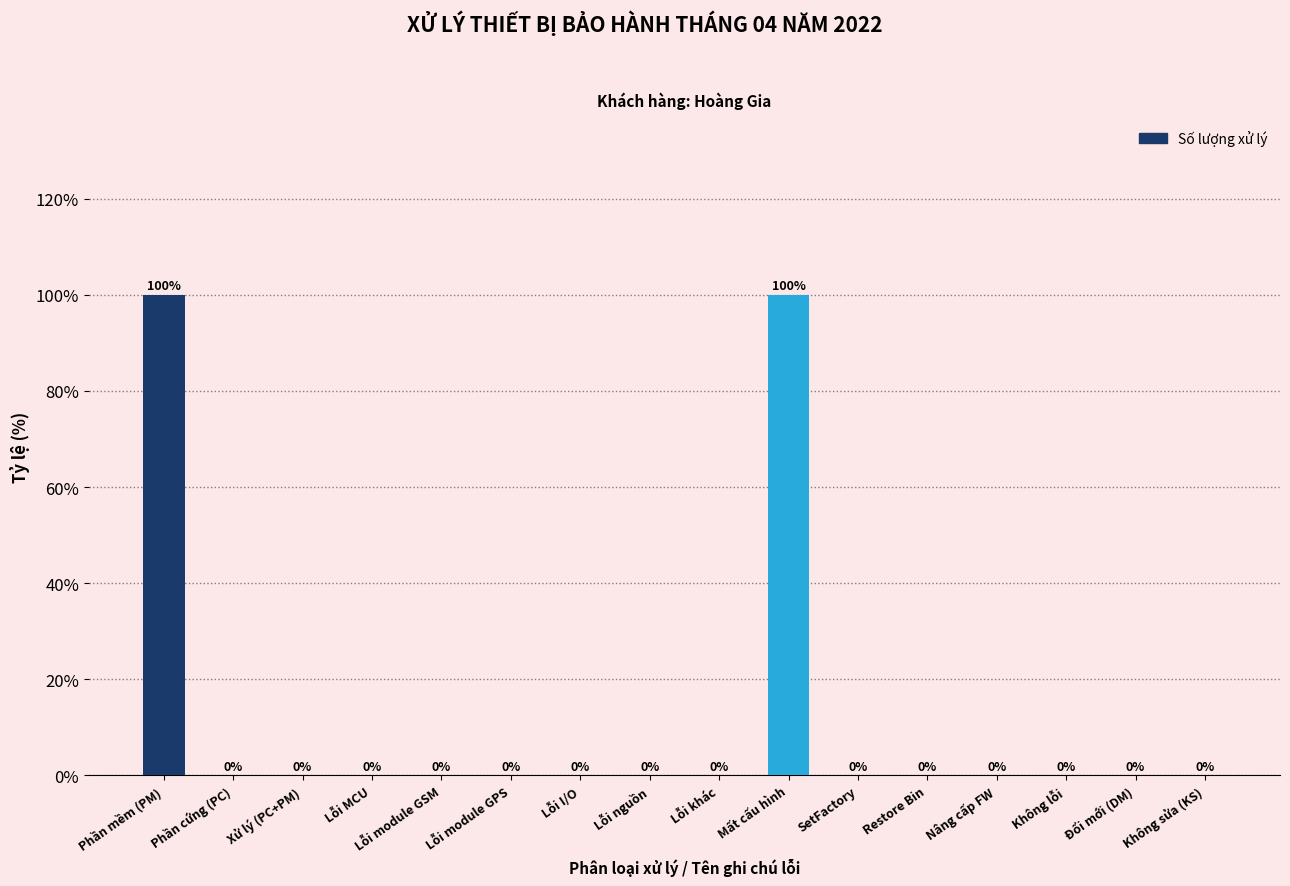

Which has a higher value, Phần mềm (PM) or Nâng cấp FW?

Phần mềm (PM)